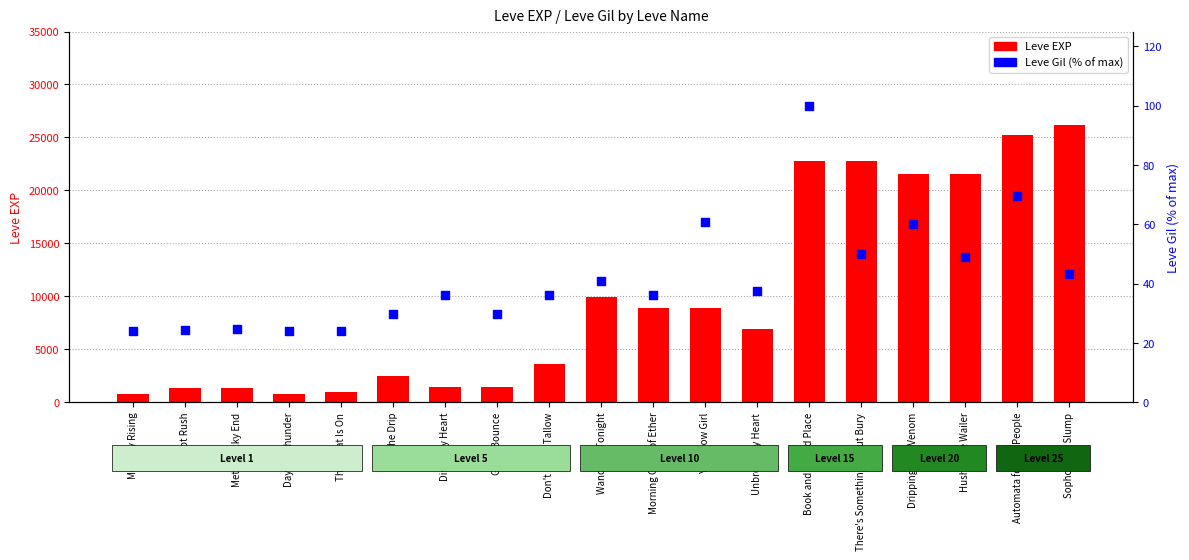

Which series has the widest spread of Y values?

Leve EXP